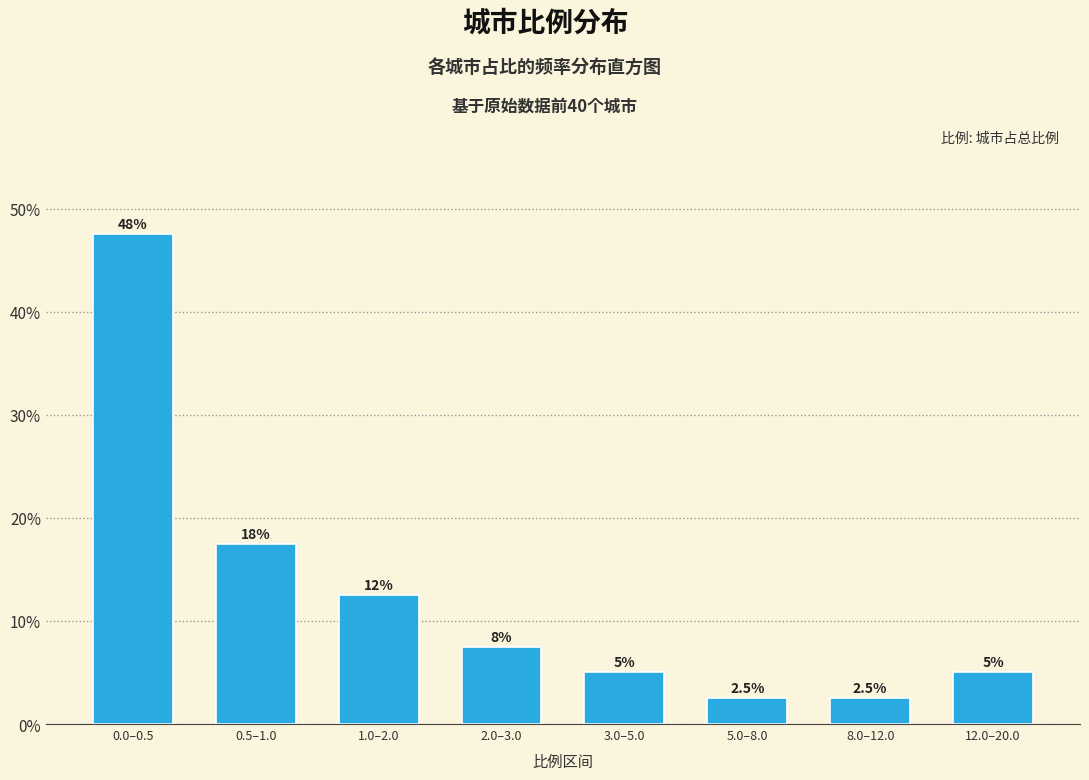

Reading left to right, transcribe all the data shown in this chart.

47.5	17.5	12.5	7.5	5.0	2.5	2.5	5.0